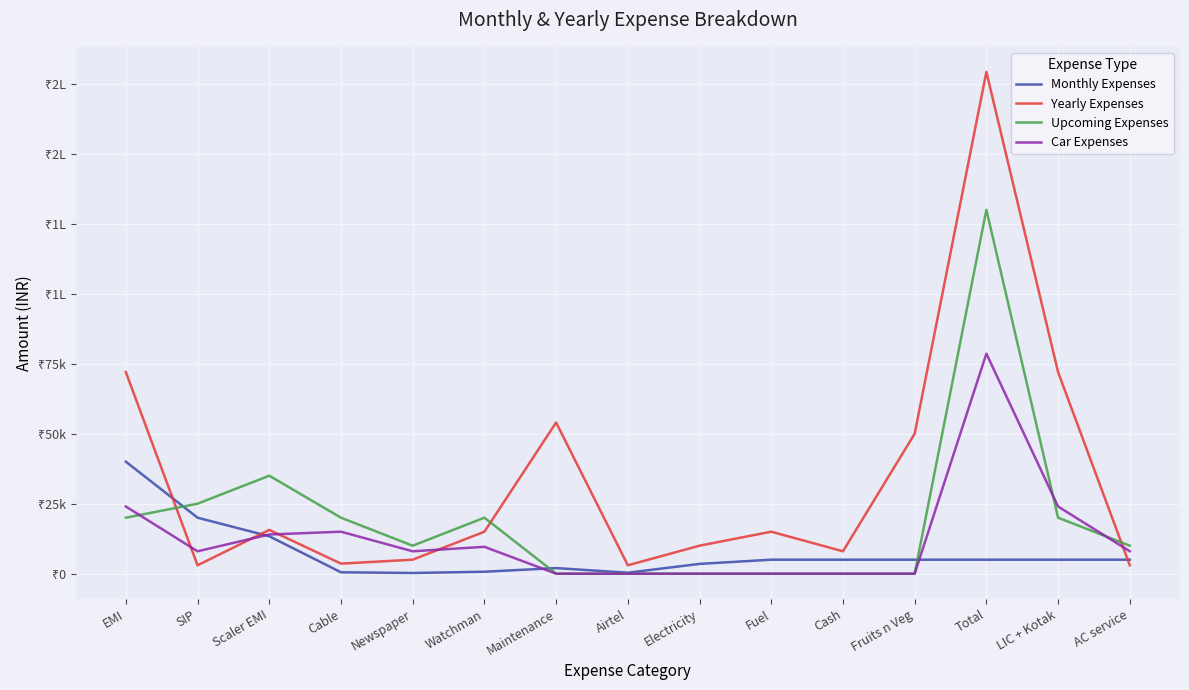

What is the spread (max minus min) of values at Scaler EMI?

21632